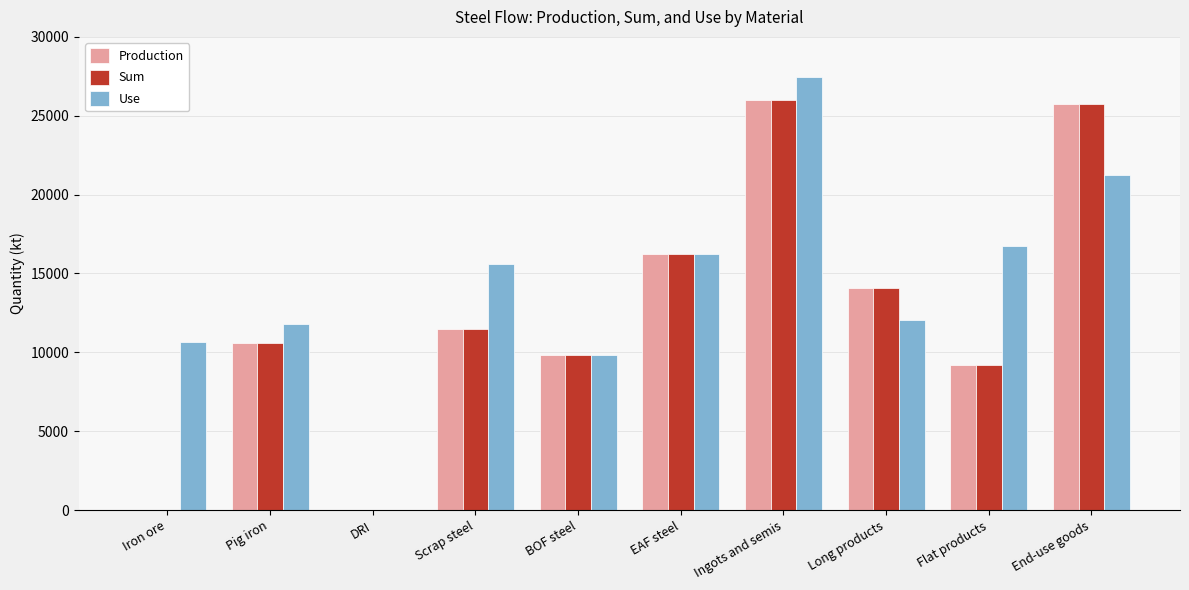

How many data points does each series have?

10